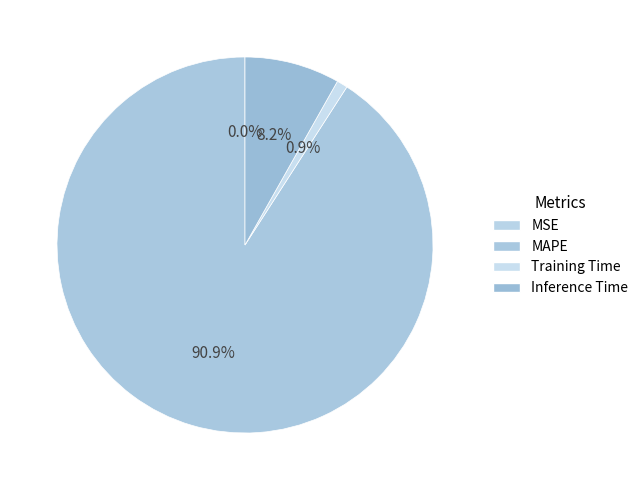

To the nearest percent, what percentage of the pie is Inference Time?

8%